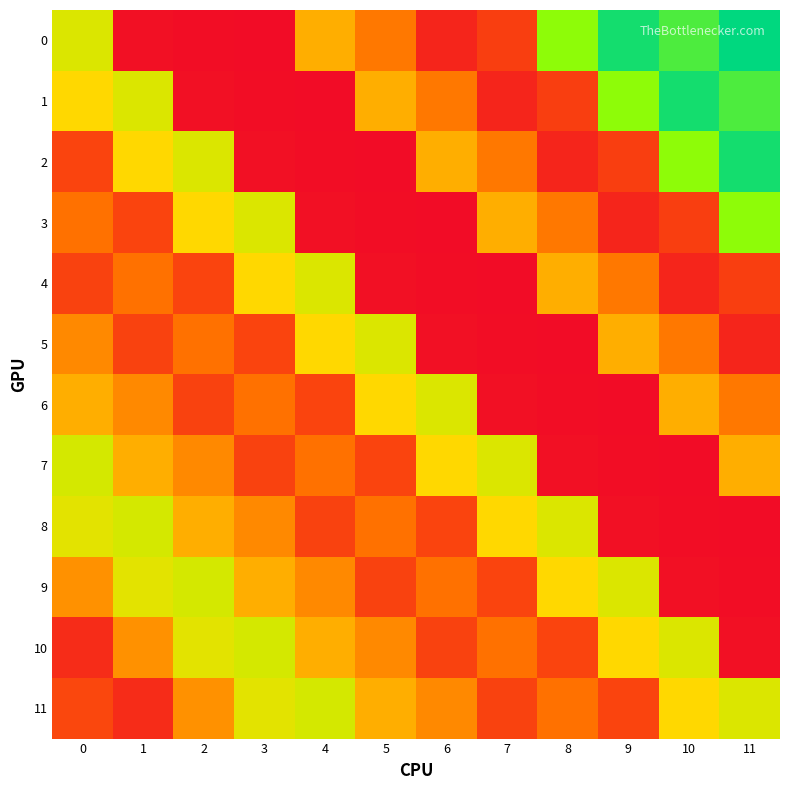

What is the spread (max minus min) of values at 11?

86.0